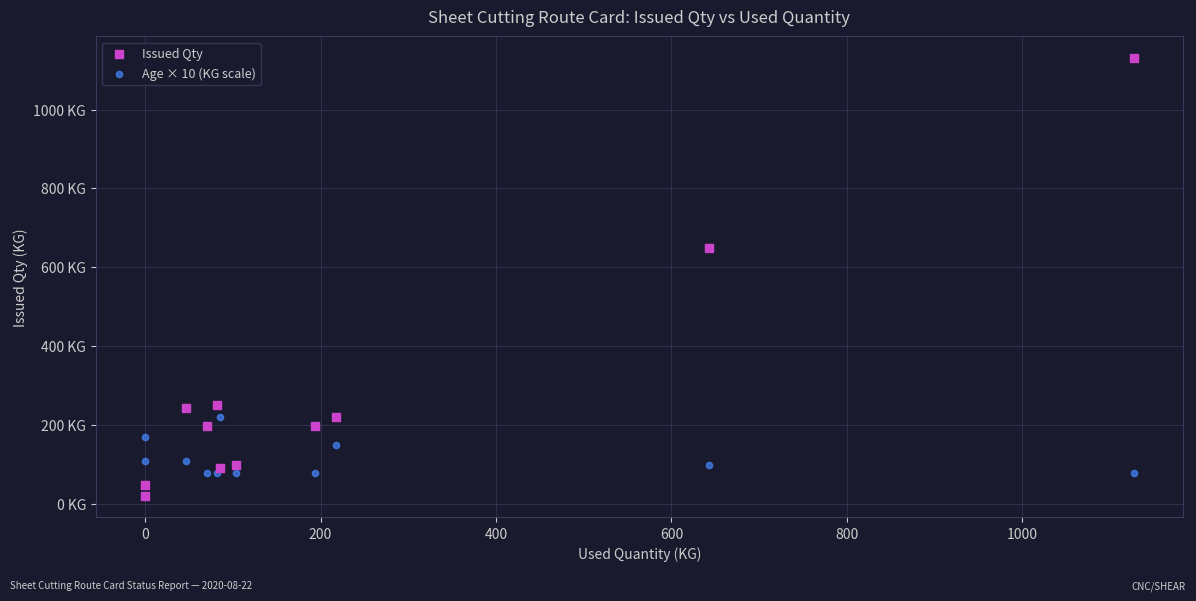

Which series contains the lowest Y value?

Issued Qty